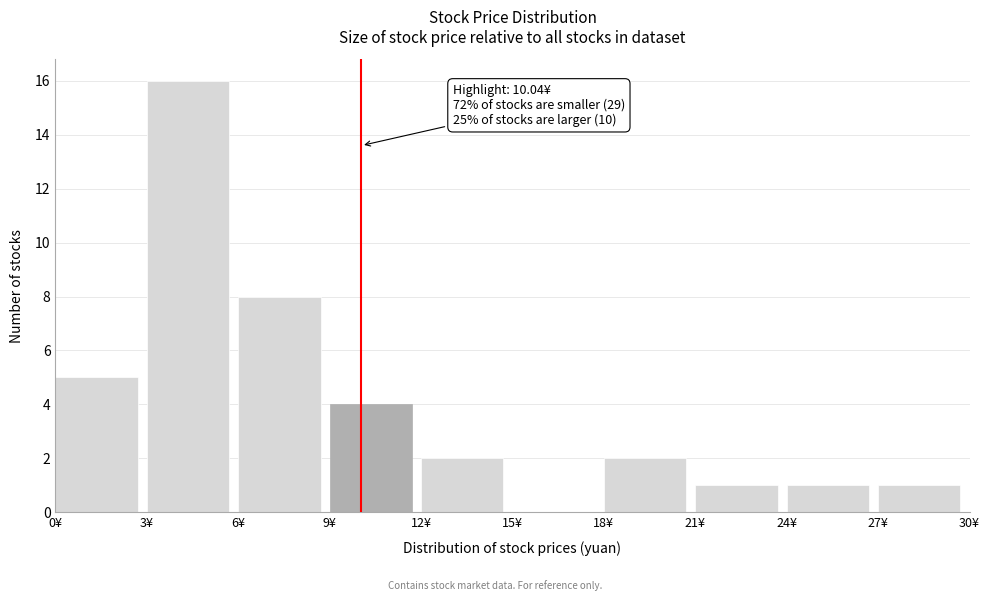

Over which range of the x-axis is the bar tallest?

3 to 6